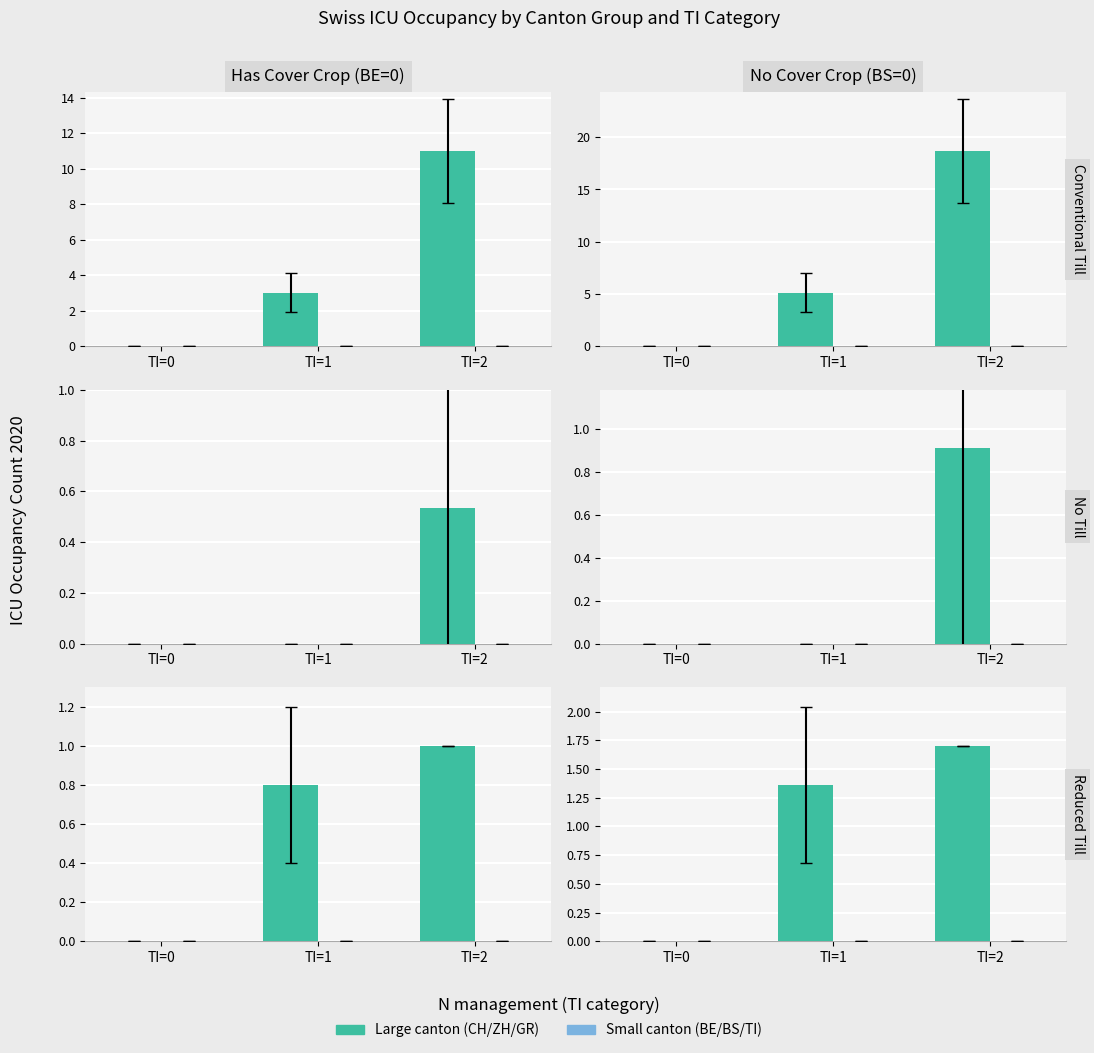

The GR series shows 0.5 at TI=2. True or false?

False